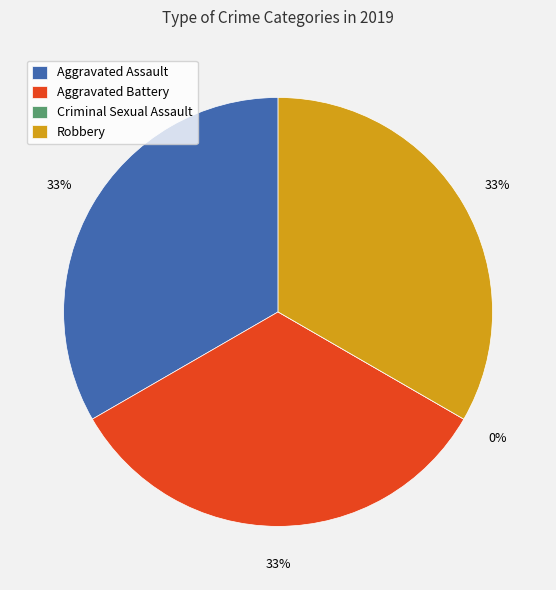

Which slice is the smallest?

Criminal Sexual Assault